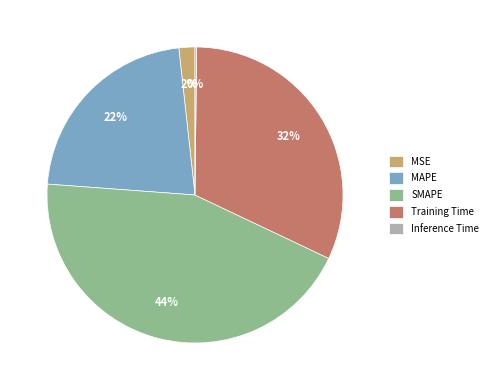

True or false: MAPE accounts for 22% of the total.

True